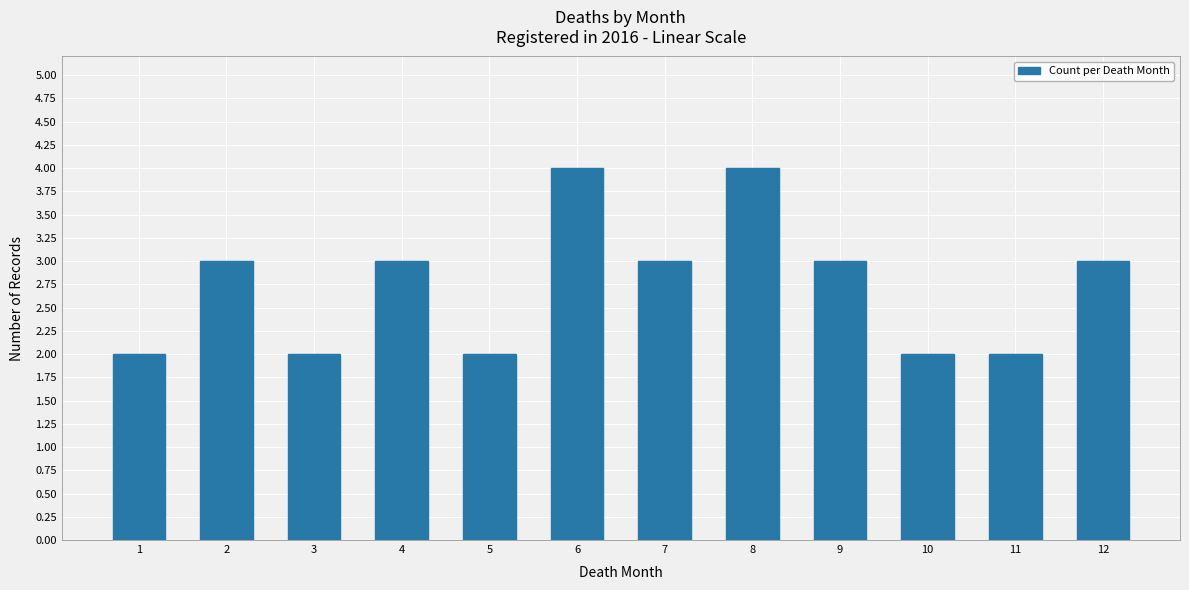

What is the ratio of the value at 6 to the value at 10?

2.0